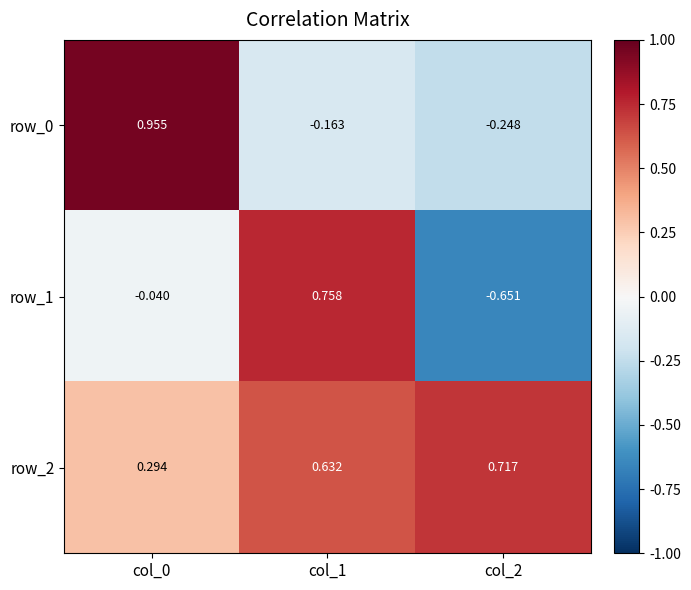

Is the value of row_1 at col_2 greater than the value of row_0 at col_0?

No